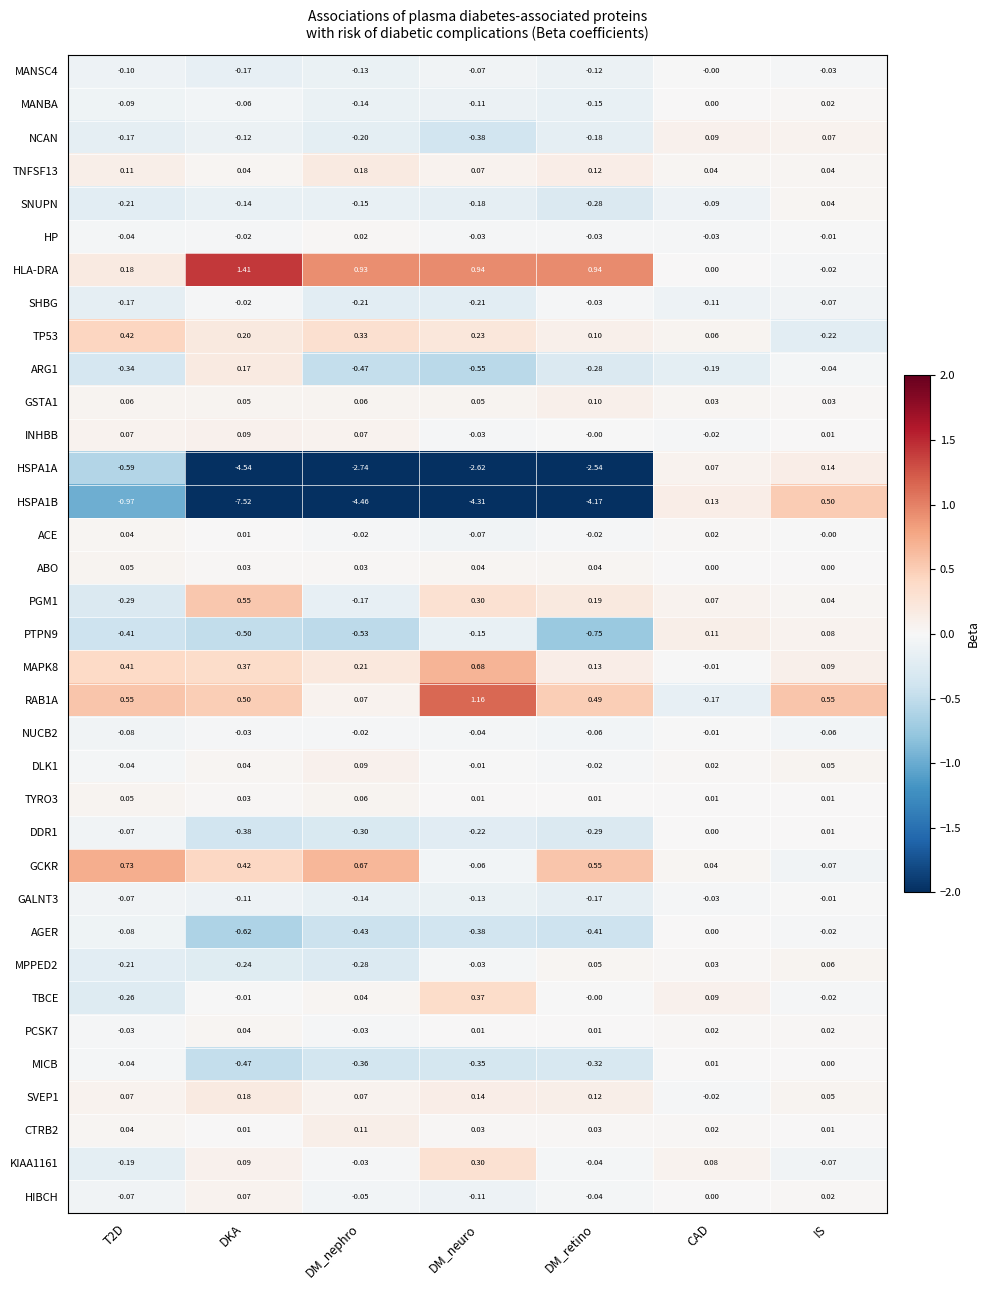

Where is PTPN9 nearest to the value 0?

IS